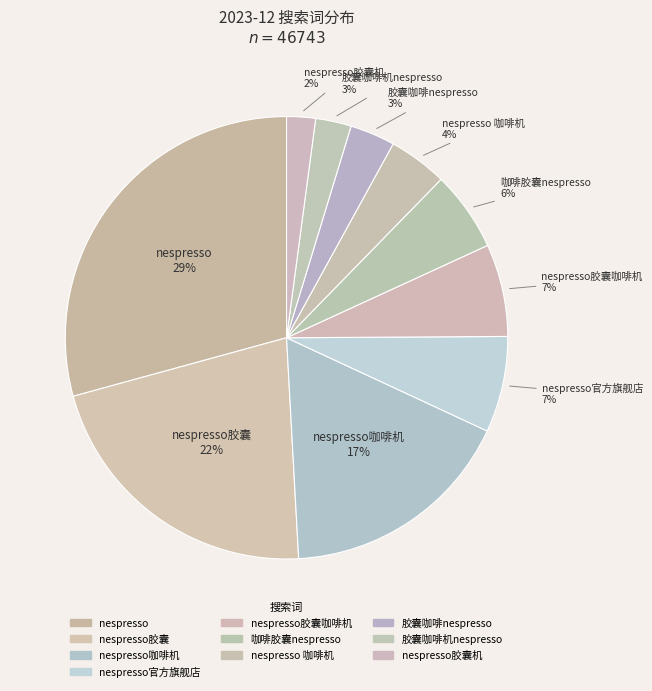

What is the smallest slice in the pie chart?

nespresso胶囊机